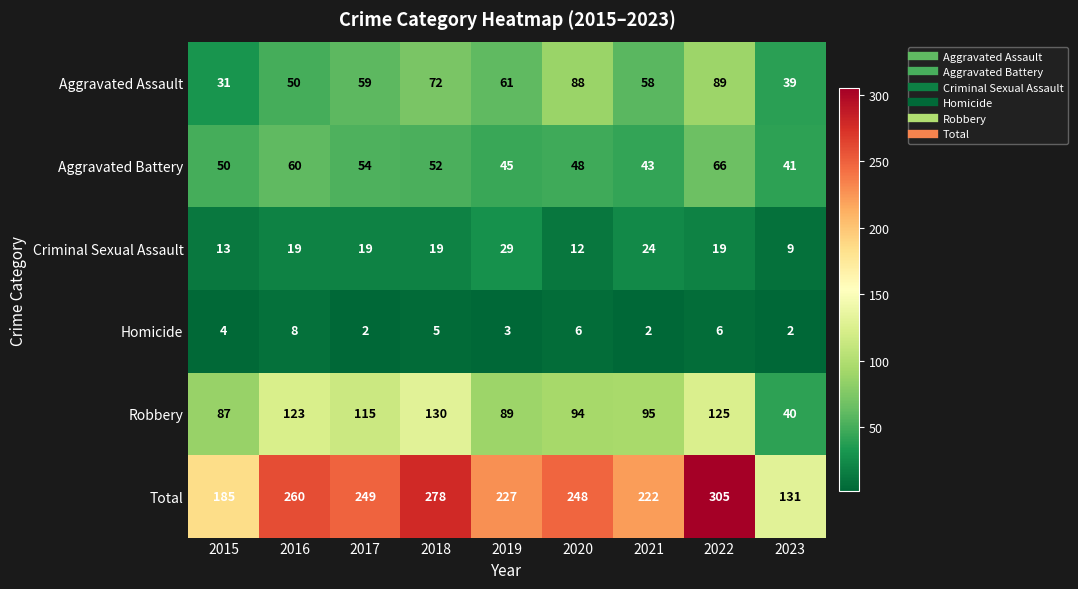

At which label is Homicide closest to 5?

2018